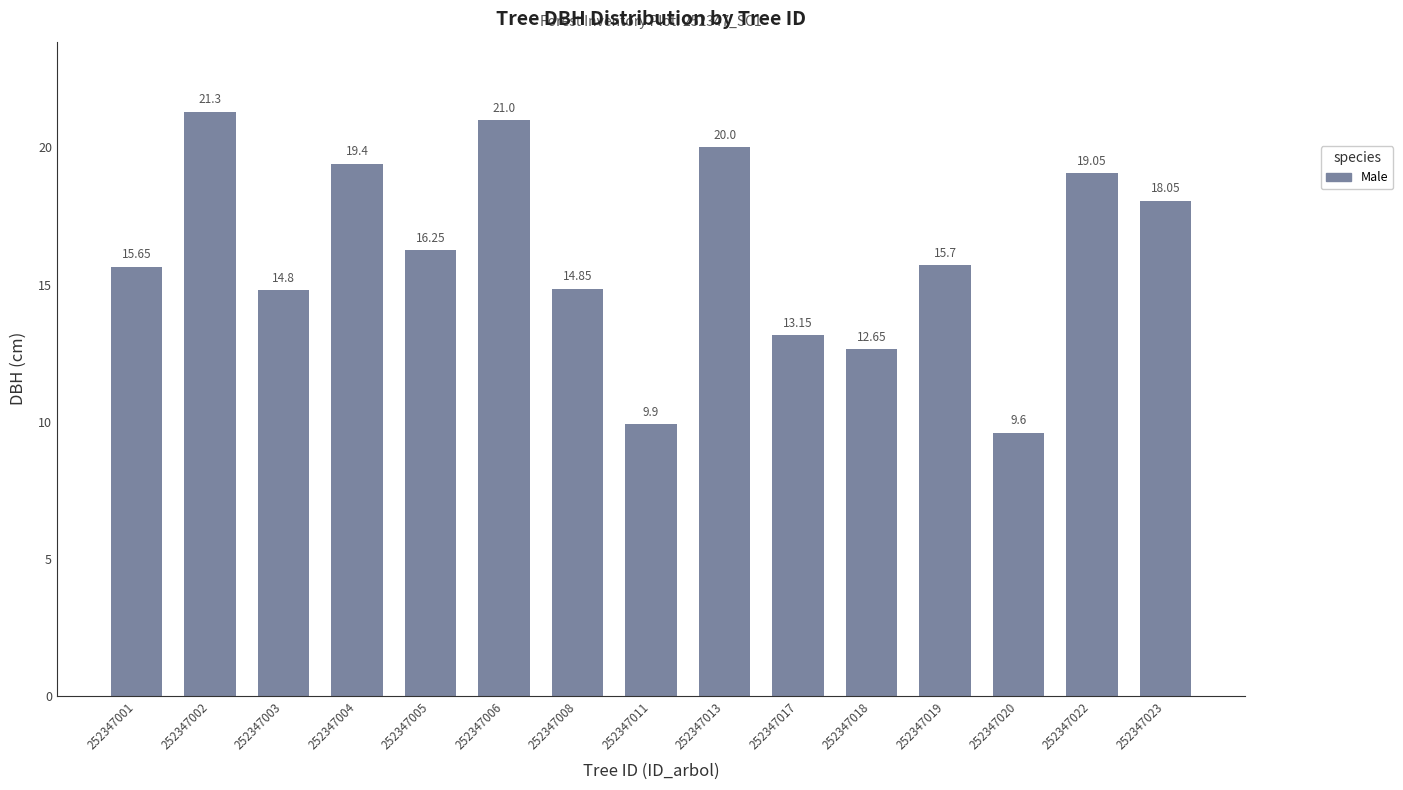

The value at 252347019 is 15.7. True or false?

True